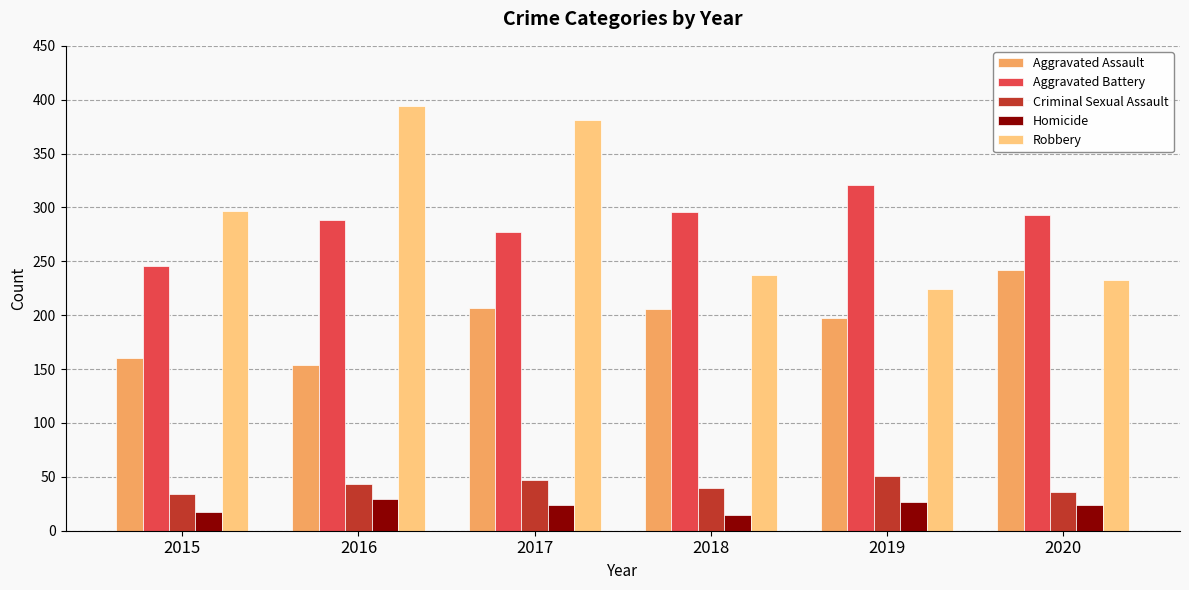

True or false: Aggravated Assault has a value of 240 at 2015.

False